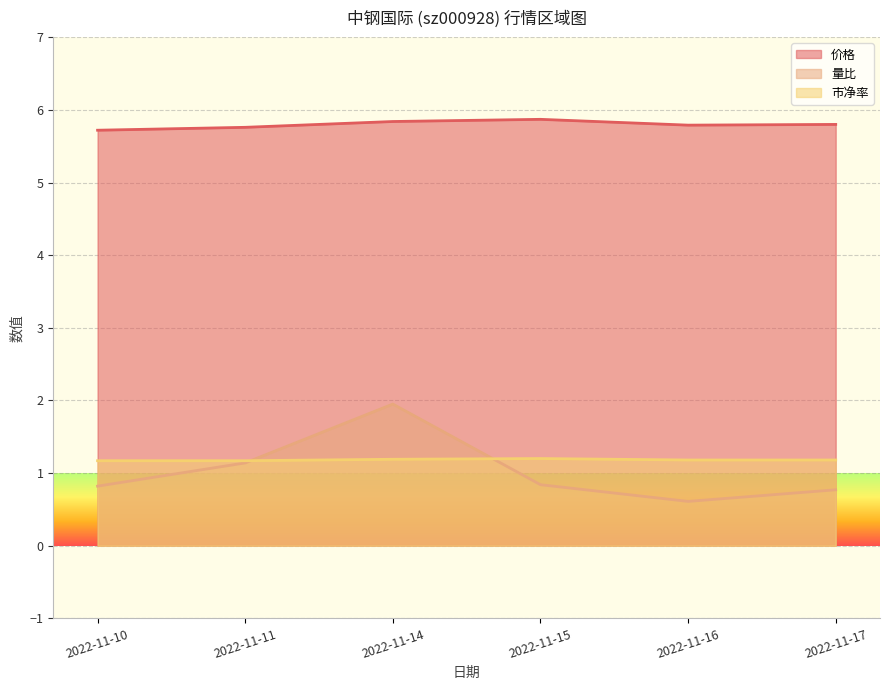

Is it true that 市净率 equals 1.2 at 2022-11-15?

True